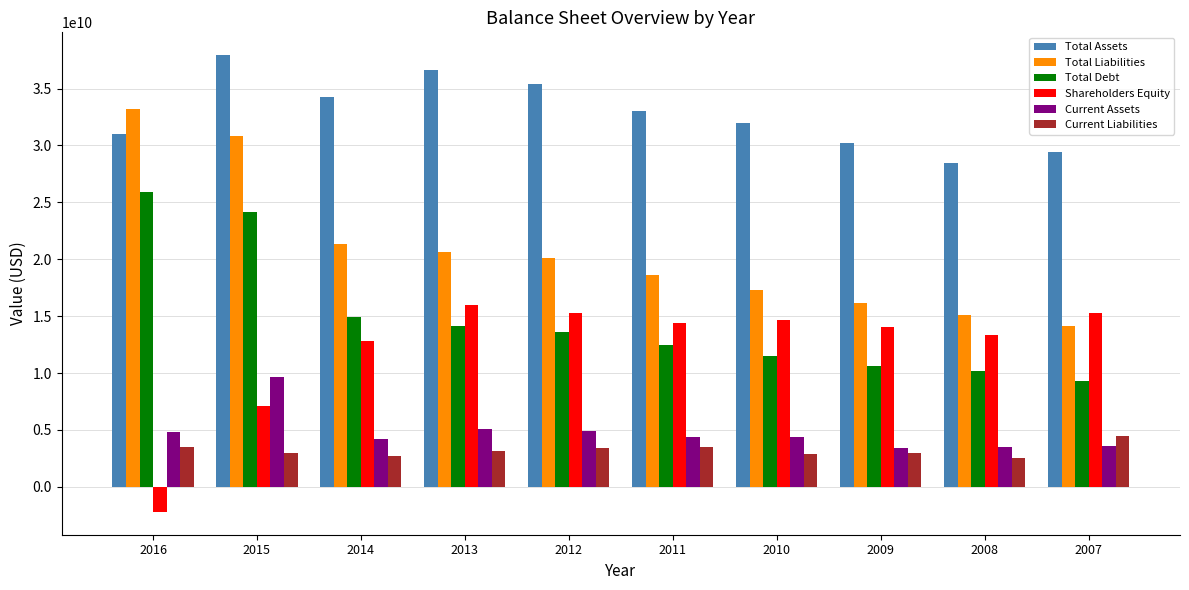

What is the maximum value shown in the chart?

37938700000